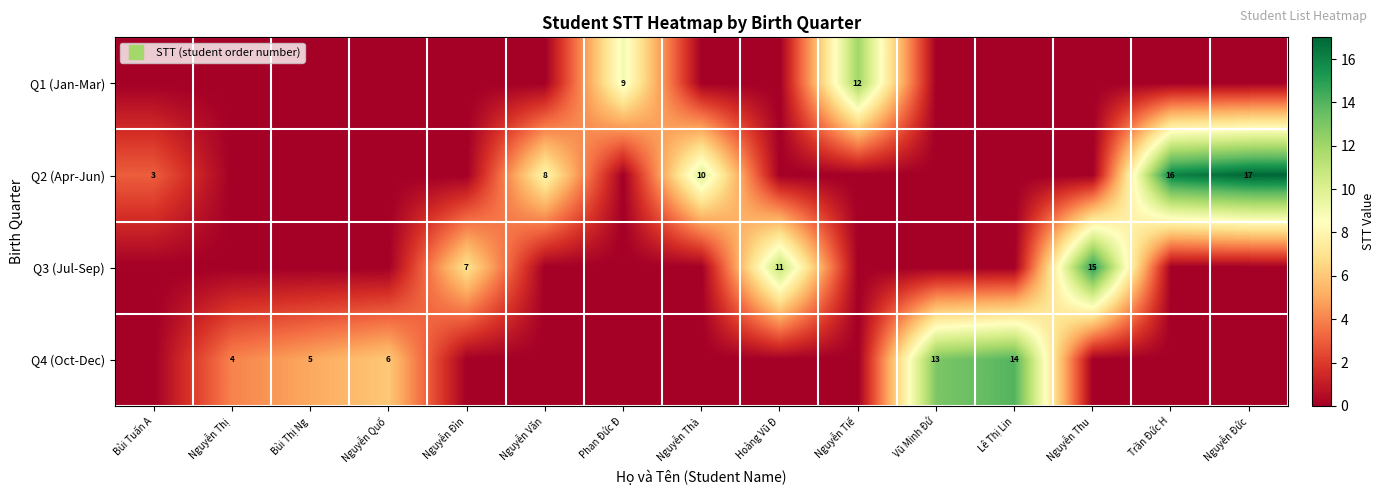

What is the difference between the Q2 (Apr-Jun) values at Nguyễn Đức and Nguyễn Quố?

17